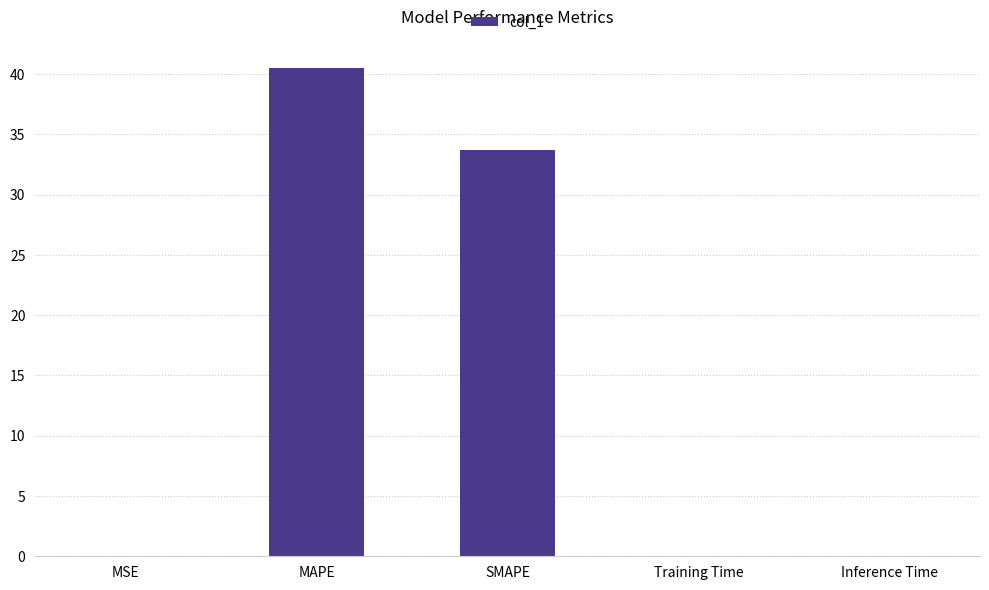

What is the maximum value shown in the chart?

40.5